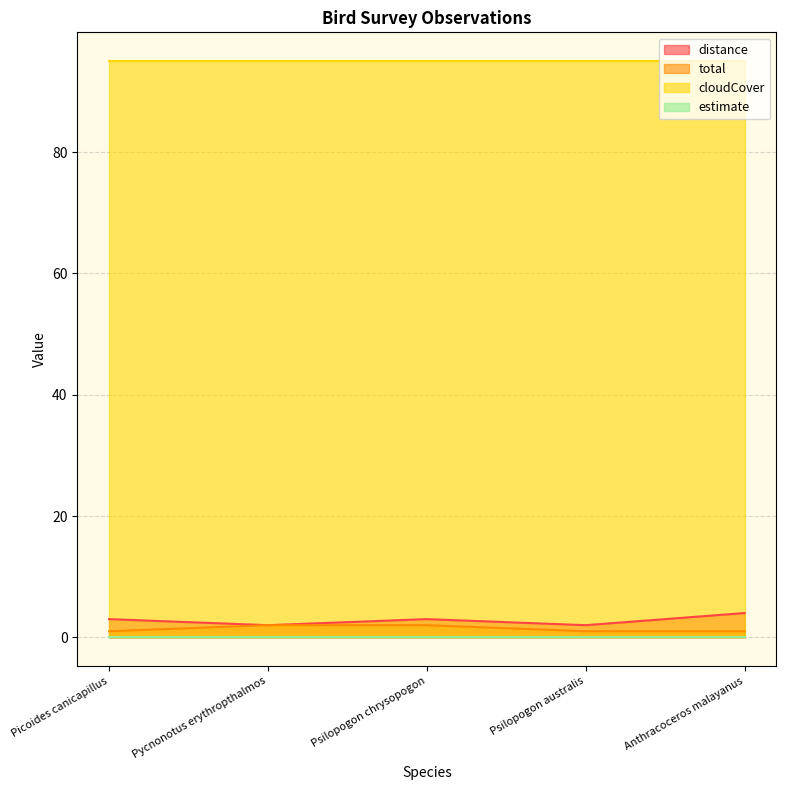

Between Psilopogon chrysopogon and Picoides canicapillus, which is larger?

Psilopogon chrysopogon